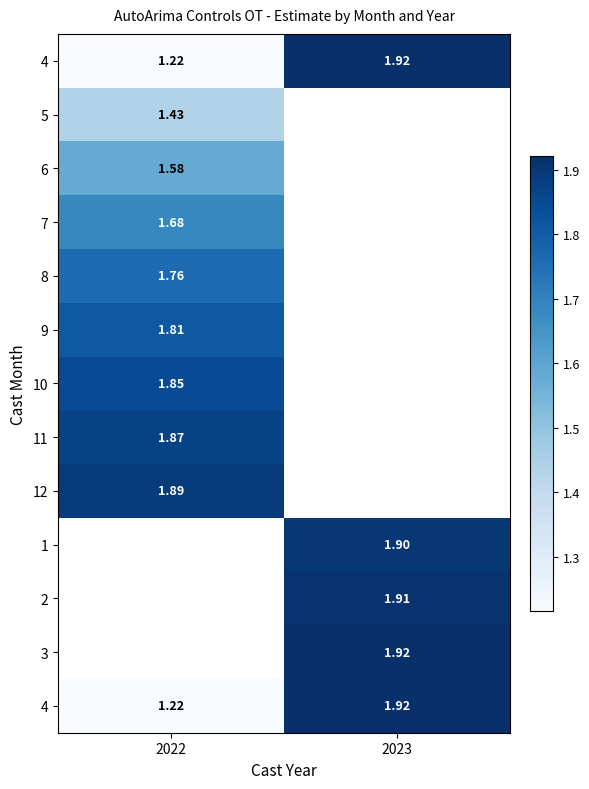

What is the minimum value shown in the chart?

1.2